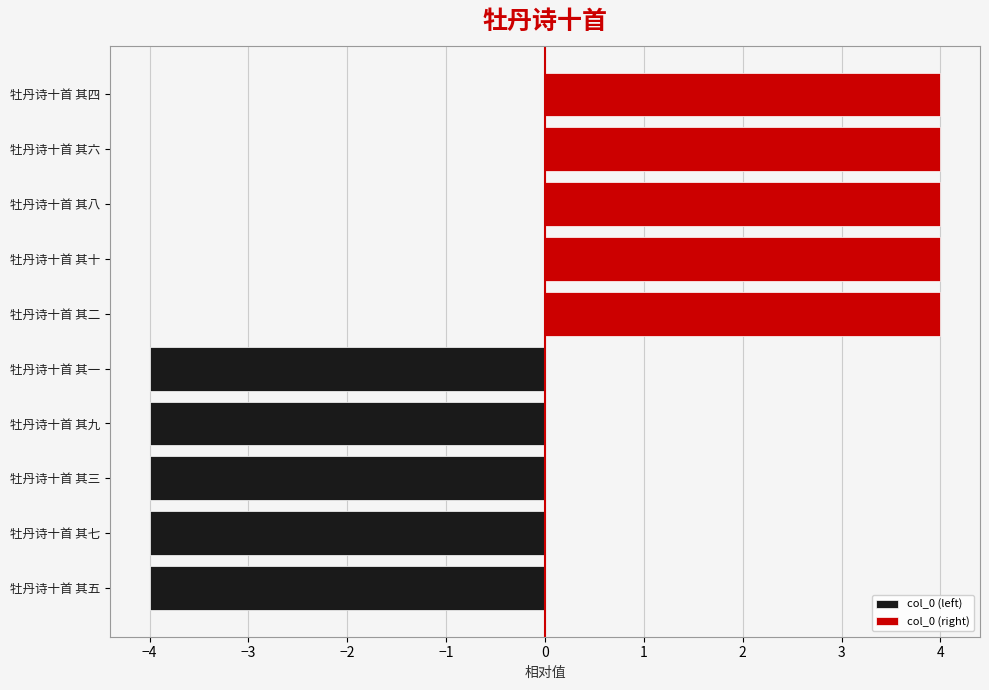

True or false: col_0 (right) has a value of 5.6 at 牡丹诗十首 其六.

False